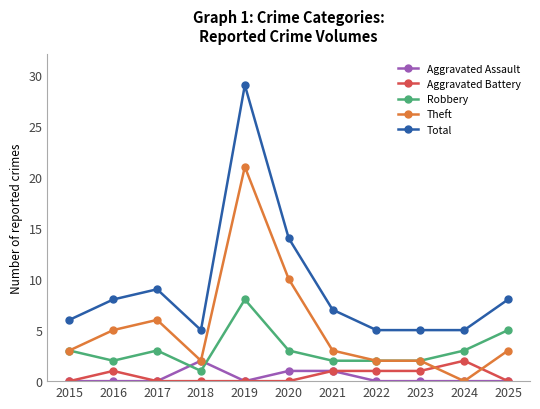

Which series ends up on top after the final intersection of Aggravated Battery and Theft?

Theft